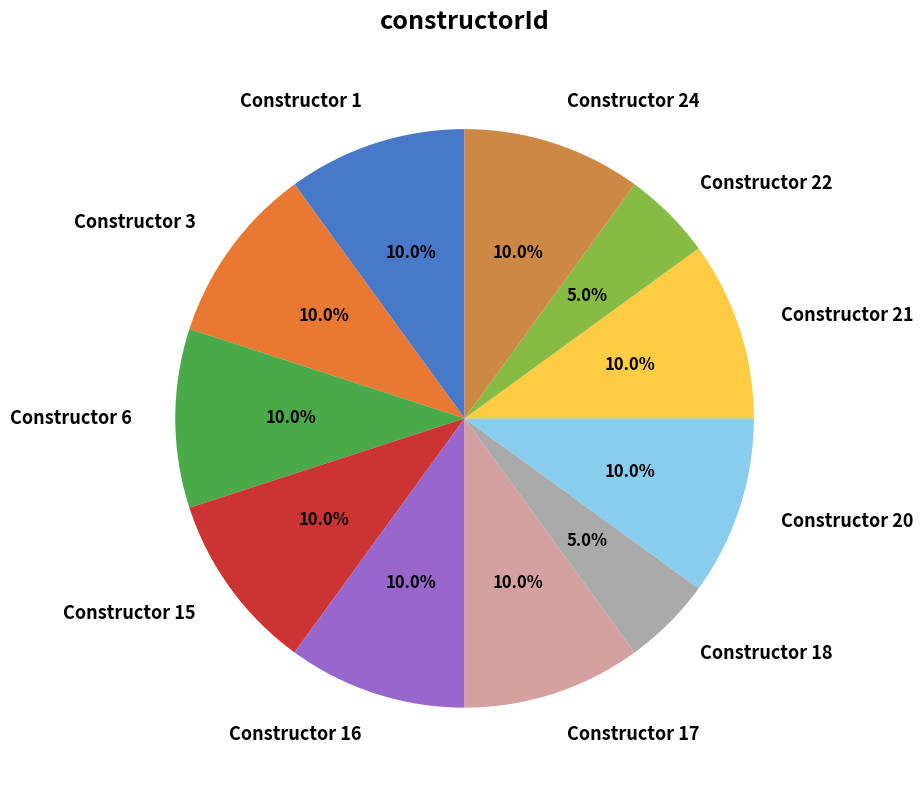

Do Constructor 6 and Constructor 1 together represent more than half of the pie?

No